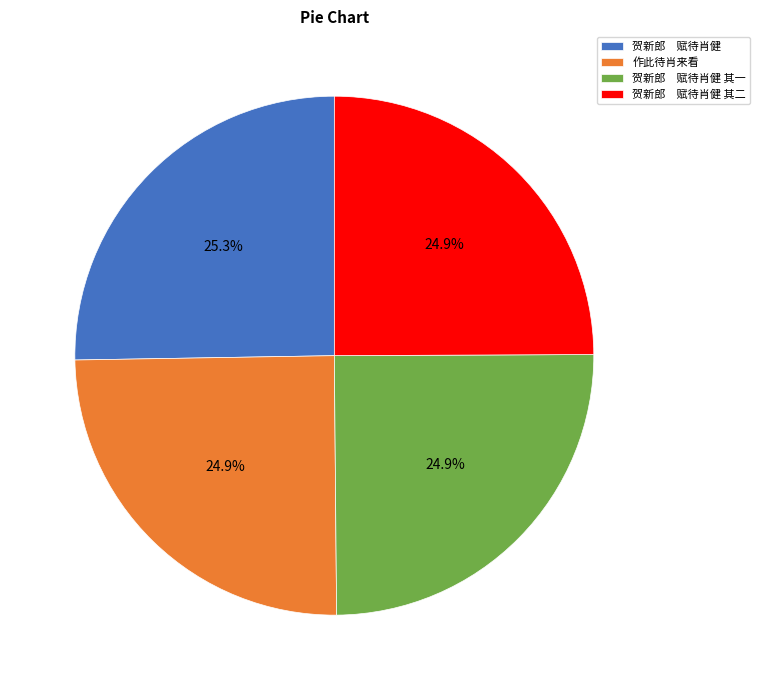

Is there any slice that represents more than half of the pie?

No